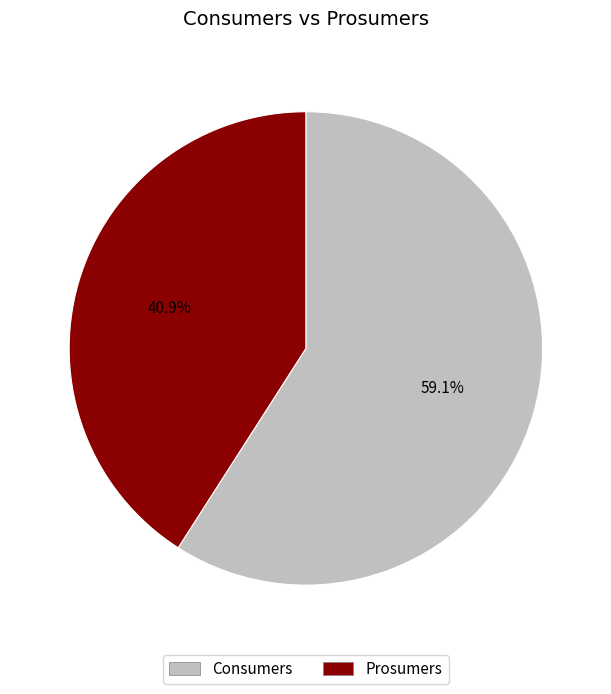

The Prosumers slice represents 50% of the pie. True or false?

False